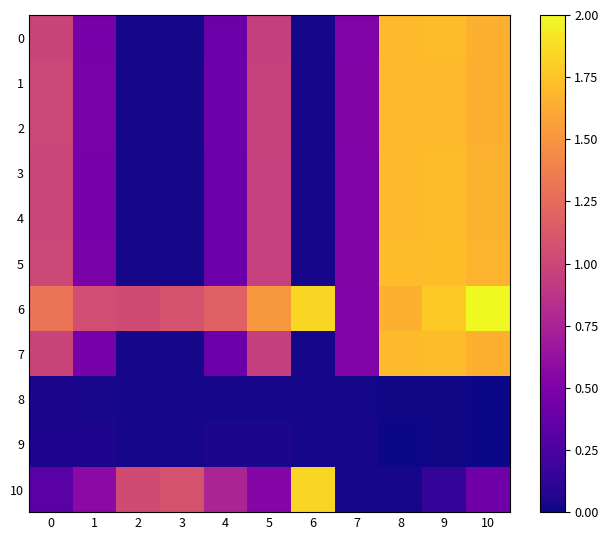

List the series in order of their peak value, highest first.

6, 10, 5, 3, 4, 0, 7, 1, 2, 9, 8